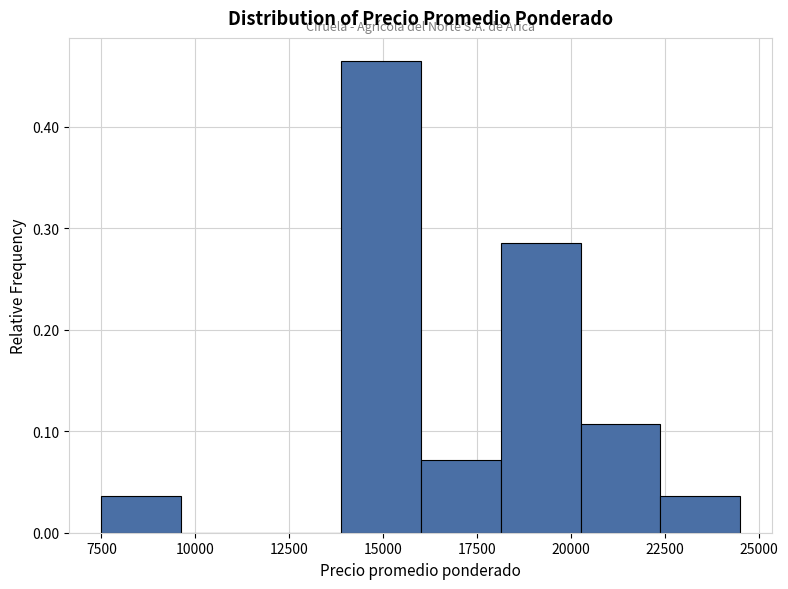

Reading left to right, list every bar in this chart as the range it spans on the x-axis followed by its height. Neither the bar edges nor the heights are printed on the chart, so give them approximately, as read against the axes.

7500 to 9500: 0.04
9500 to 12000: 0
12000 to 14000: 0
14000 to 16000: 0.46
16000 to 18000: 0.07
18000 to 20500: 0.29
20500 to 22500: 0.11
22500 to 24500: 0.04